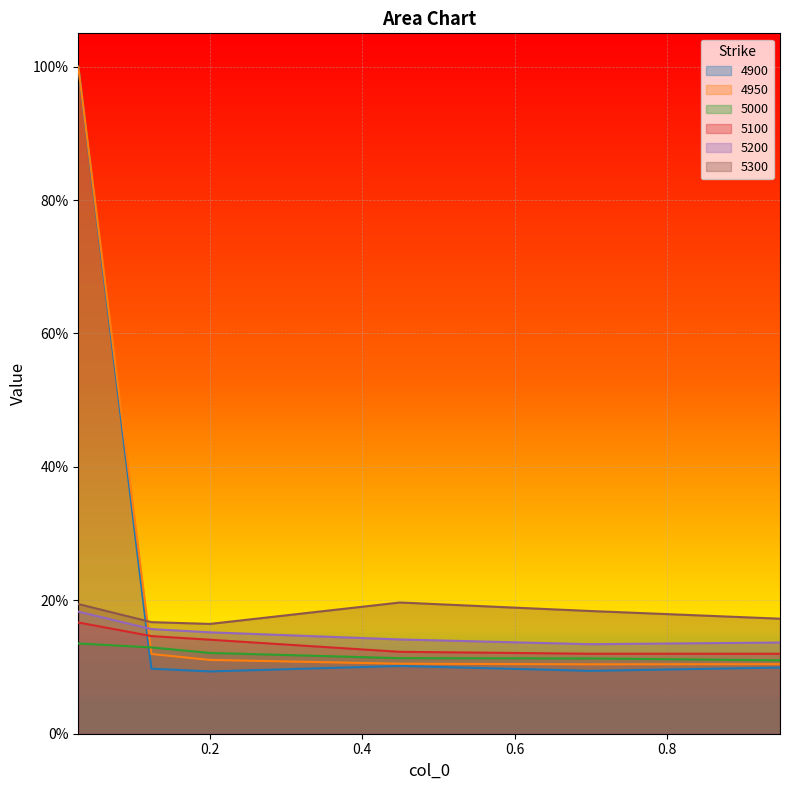

Between 0.6986301369863014 and 0.2, which is larger?

0.6986301369863014